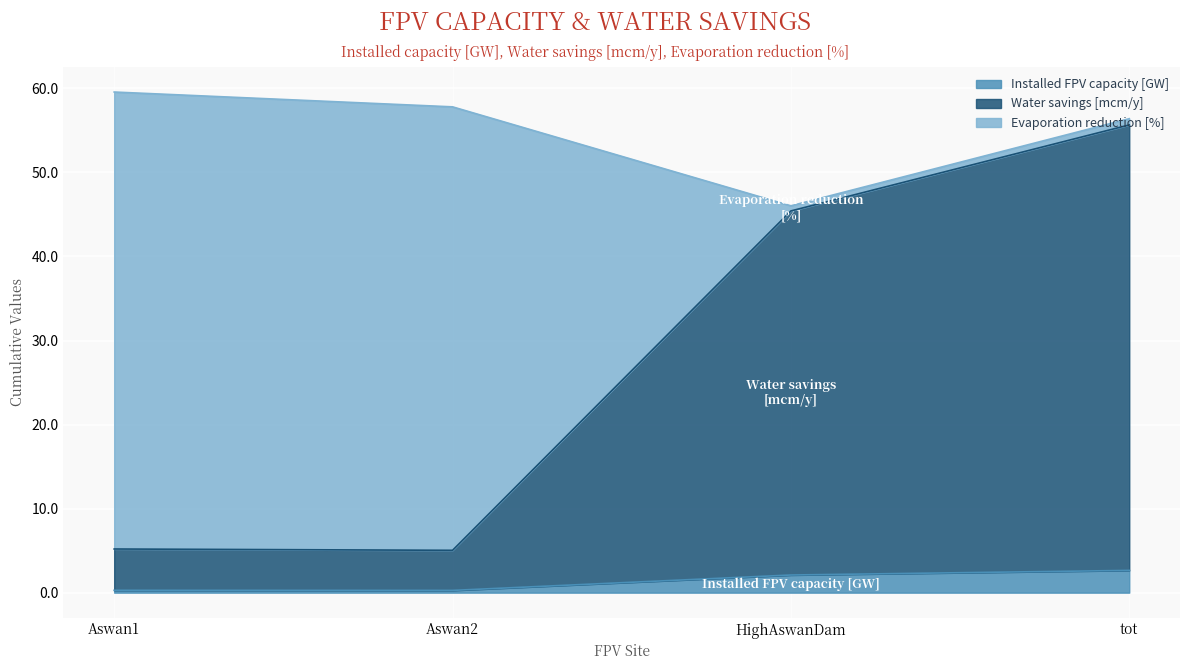

Is the value of Water savings [mcm/y] at Aswan2 greater than the value of Installed FPV capacity [GW] at Aswan2?

Yes